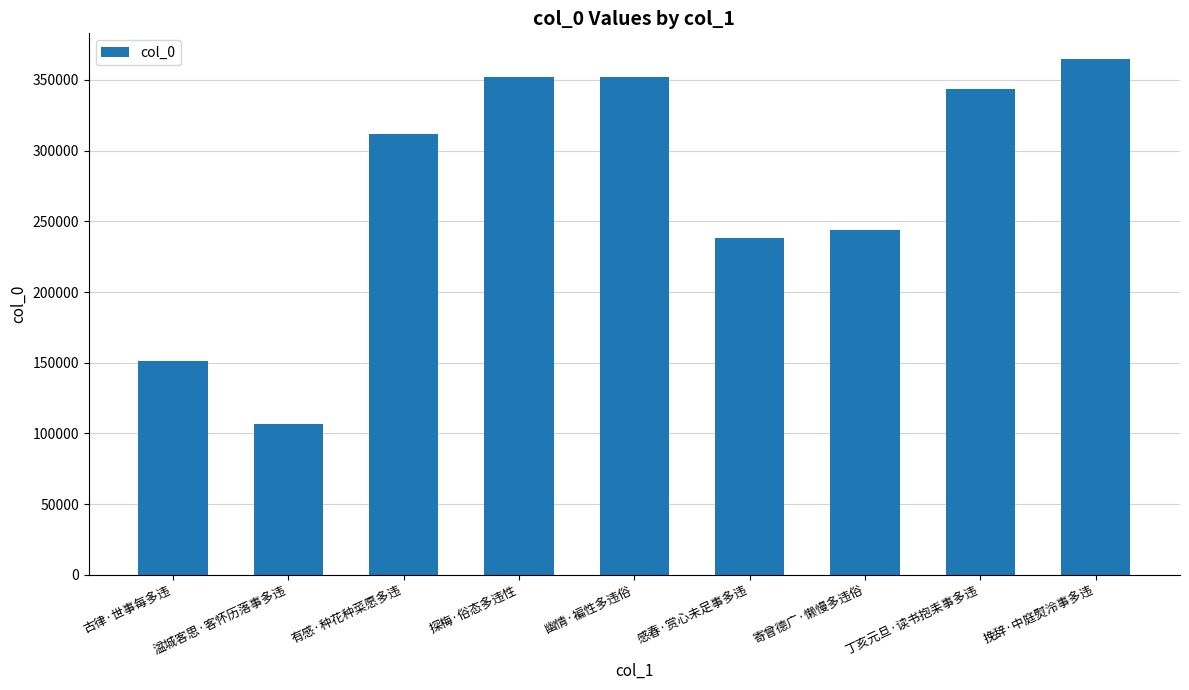

What is the sum of all values?

2463828